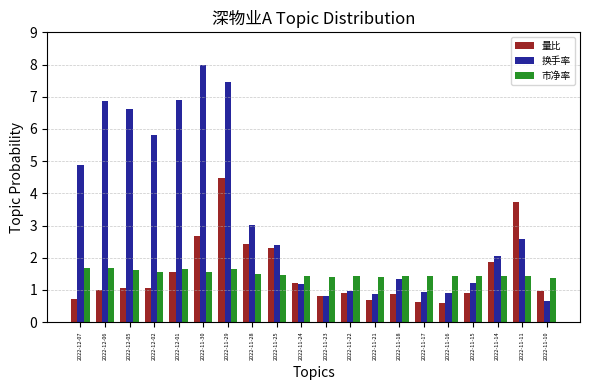

What is the minimum value for 换手率?

0.6